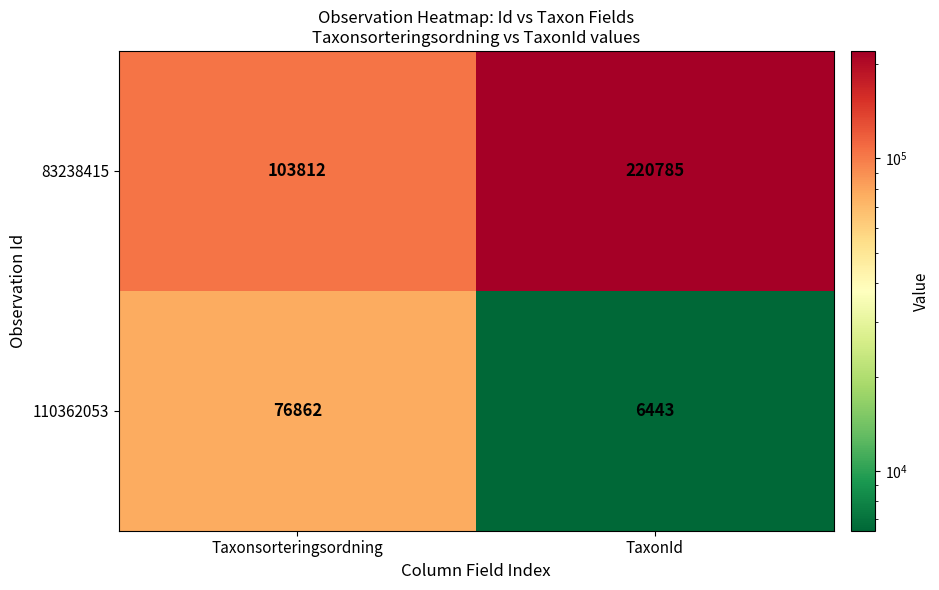

Is it true that 83238415 equals 133091 at TaxonId?

False